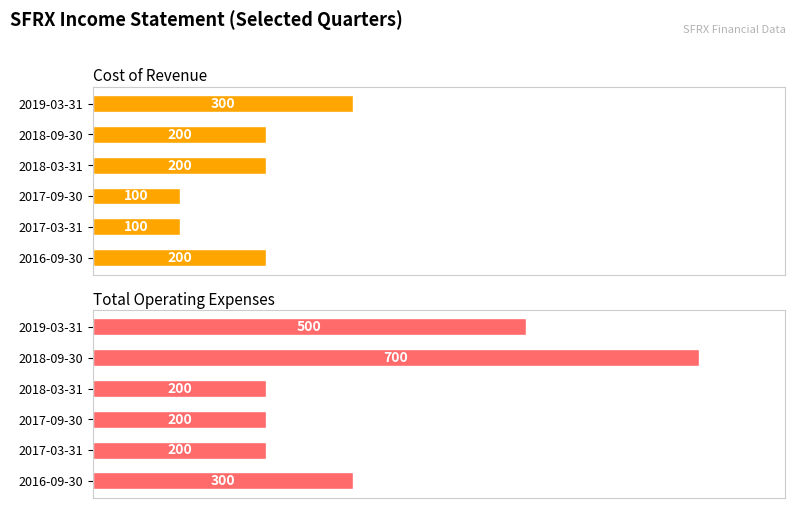

Reading left to right, what are all the values shown in this chart?

Cost of Revenue: 200	100	100	200	200	300
Total Operating Expenses: 300	200	200	200	700	500